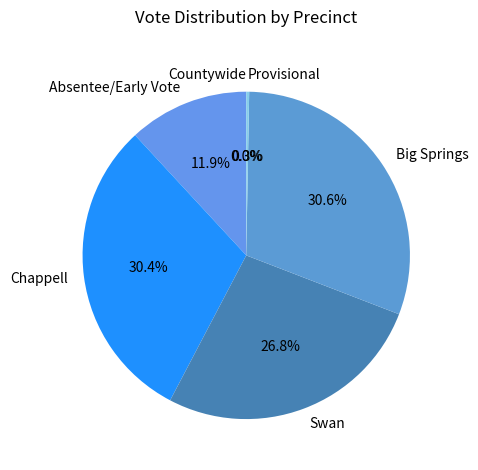

Does Absentee/Early Vote represent more than half of the total?

No